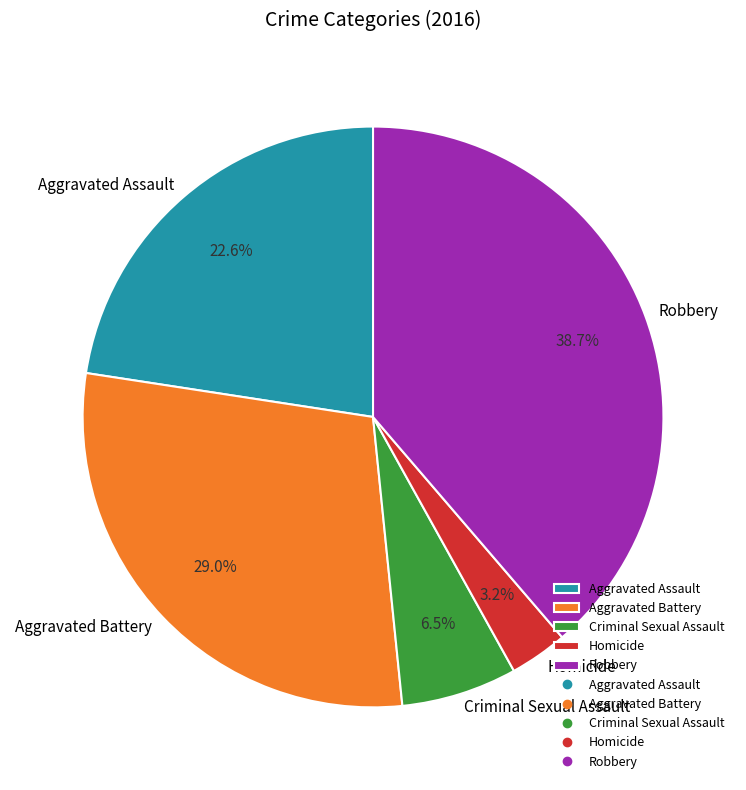

Rank the categories by value from lowest to highest.

Homicide, Criminal Sexual Assault, Aggravated Assault, Aggravated Battery, Robbery